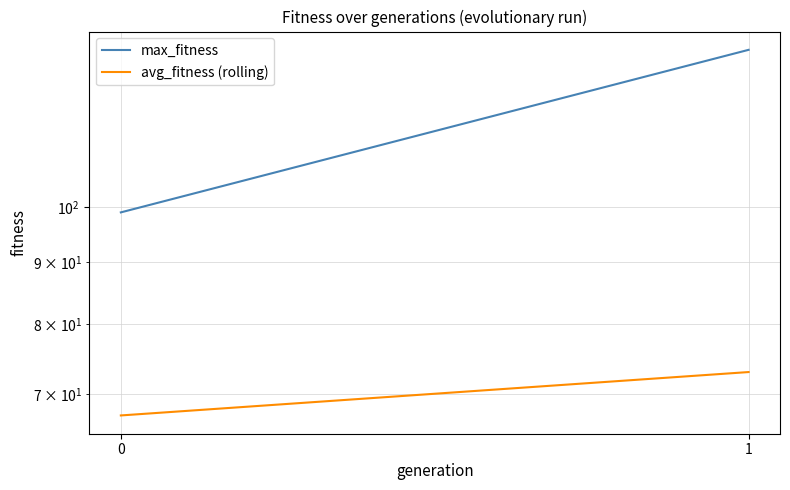

Which has a higher value, 0 or 1?

1